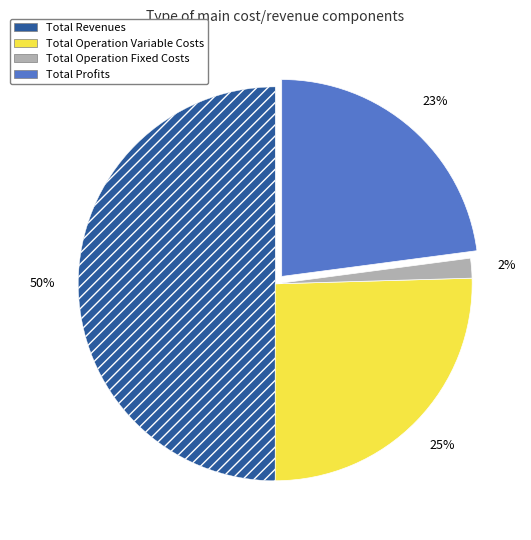

Which slice represents more than half of the pie?

Total Revenues